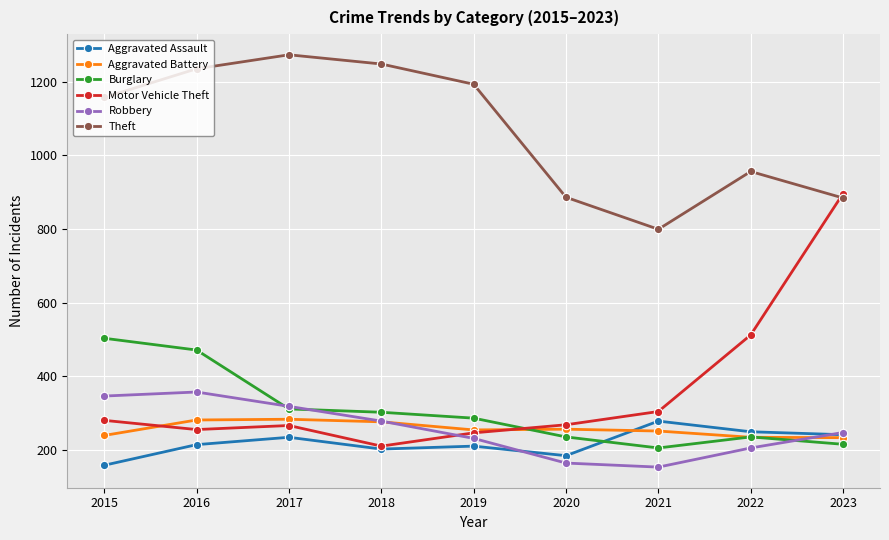

How many intersections are there between Motor Vehicle Theft and Burglary?

1